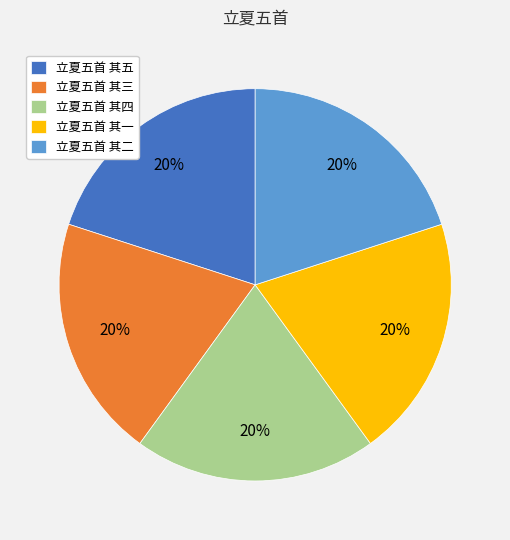

Approximately how many times larger is the value at 立夏五首 其四 compared to 立夏五首 其二?

1.0